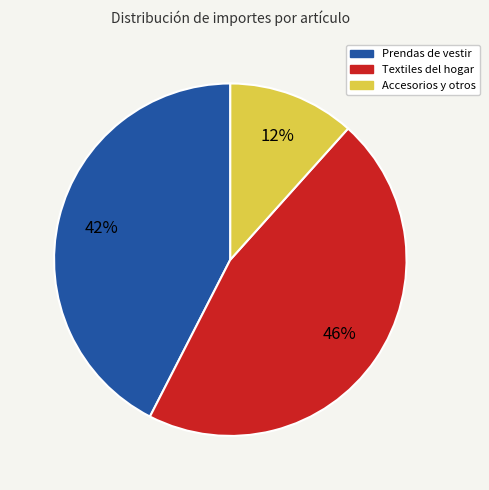

Is there a majority slice in this chart?

No